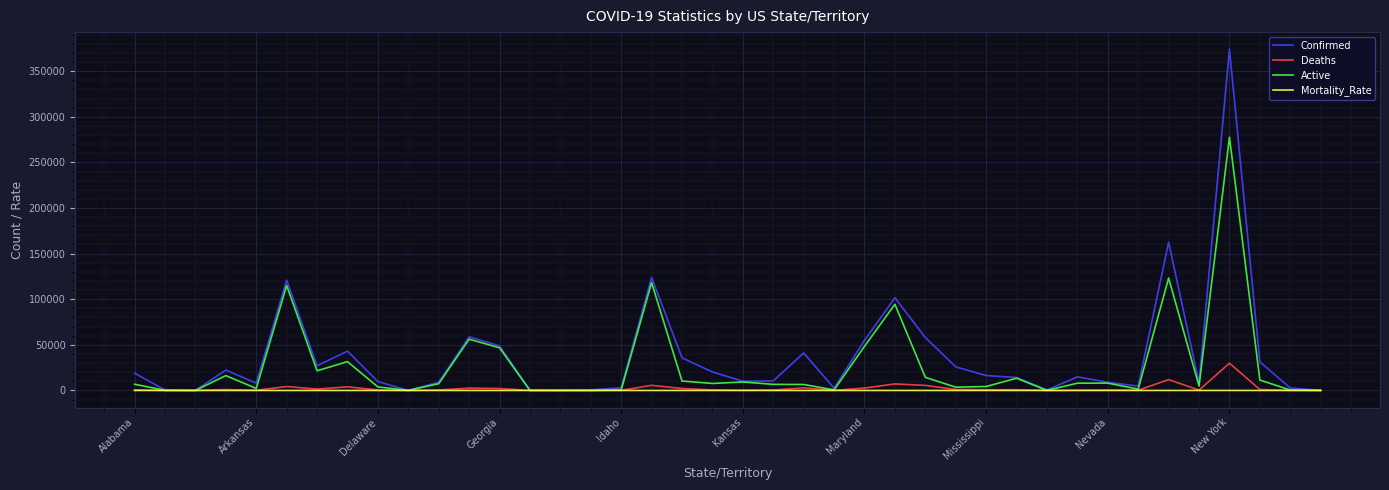

What is the greatest value displayed?

374085.0